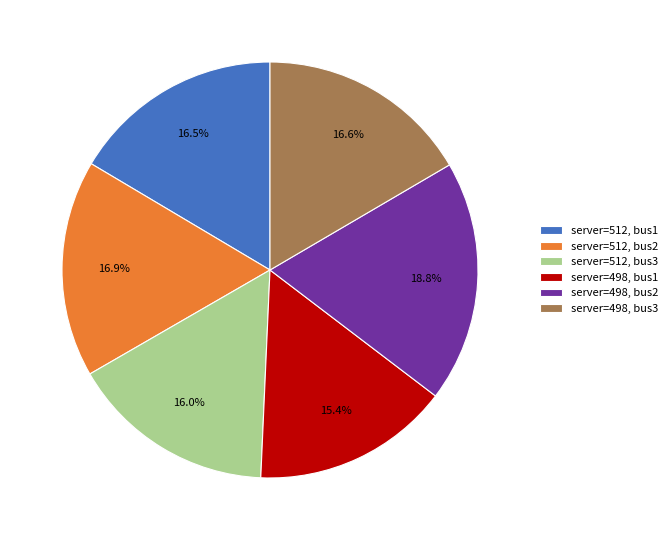

Between server=498, bus2 and server=512, bus3, which is larger?

server=498, bus2